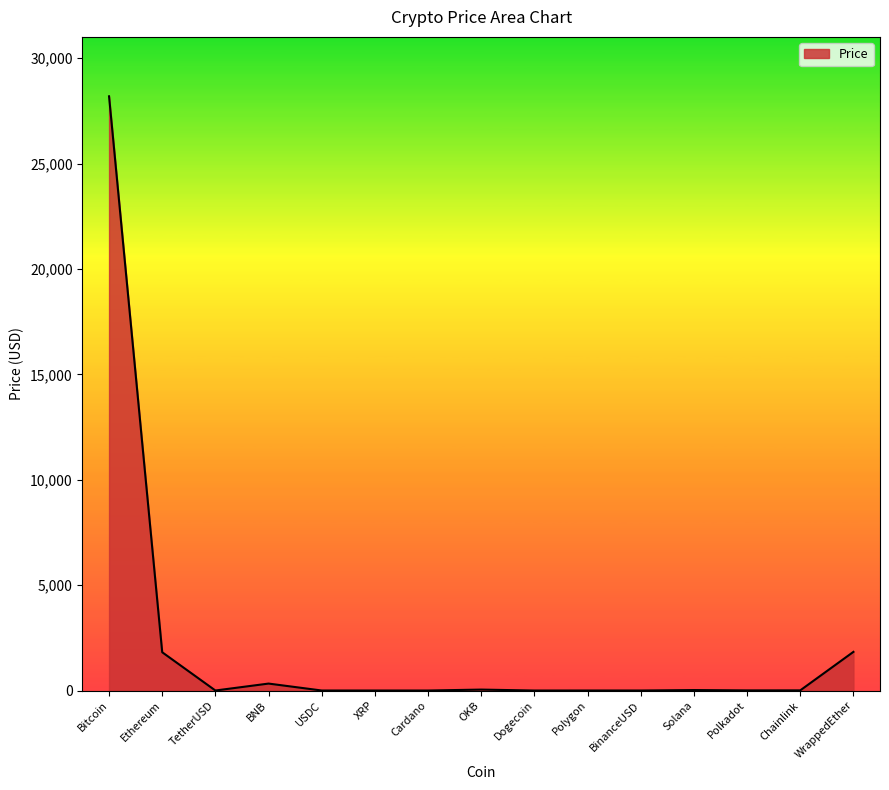

What is the change in value from Ethereum to Polygon?

-1814.5